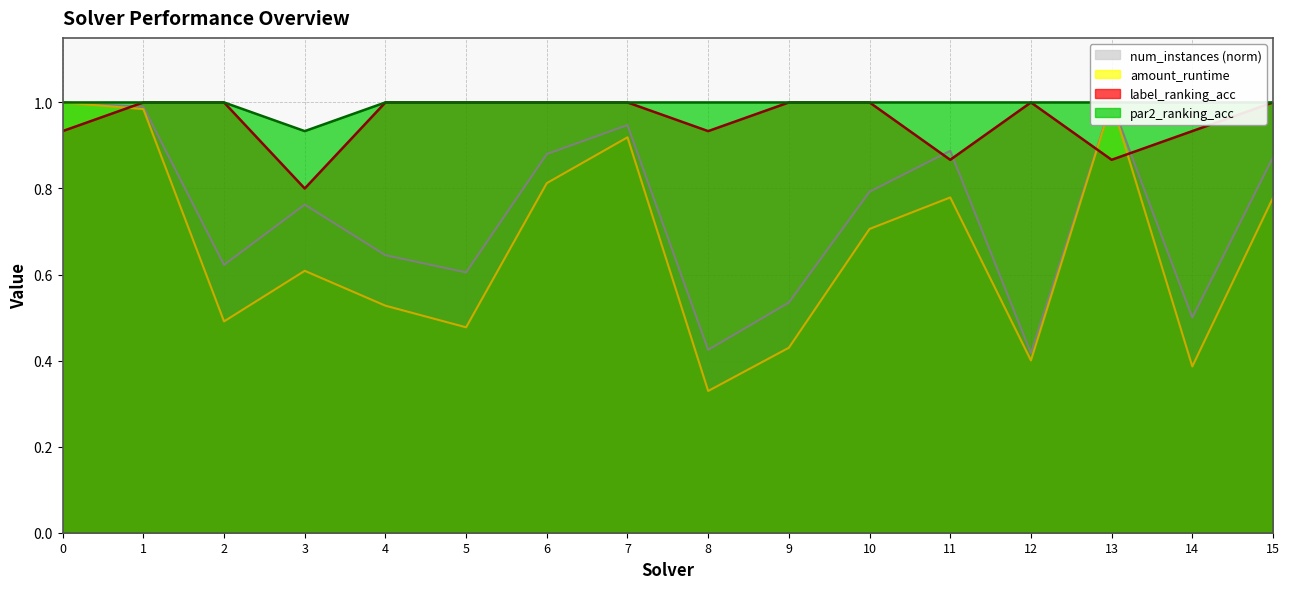

Which series has the largest total across all categories?

par2_ranking_acc